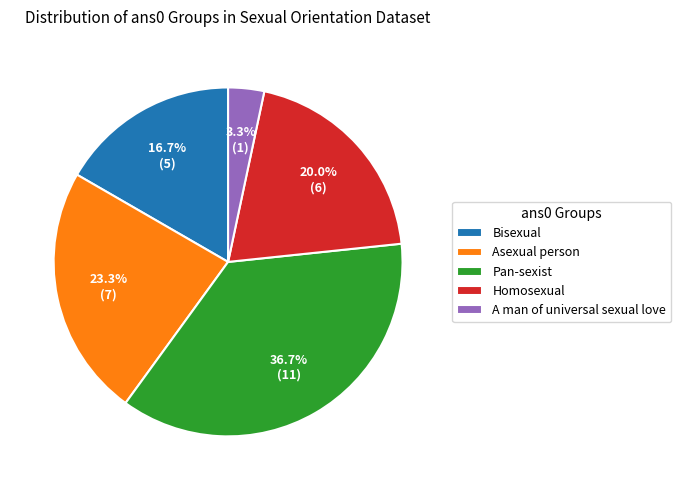

Which has a higher value, Homosexual or Pan-sexist?

Pan-sexist